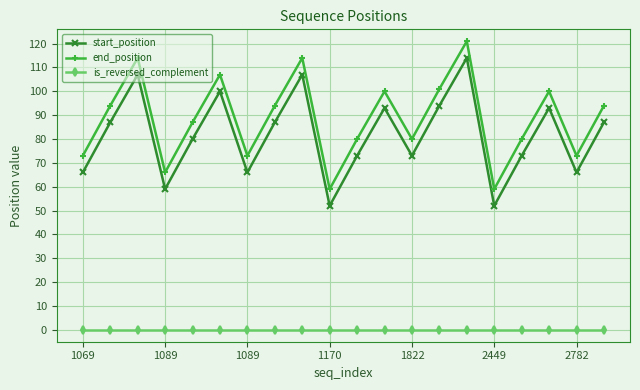

How many interior local valleys does the start_position series have?

6